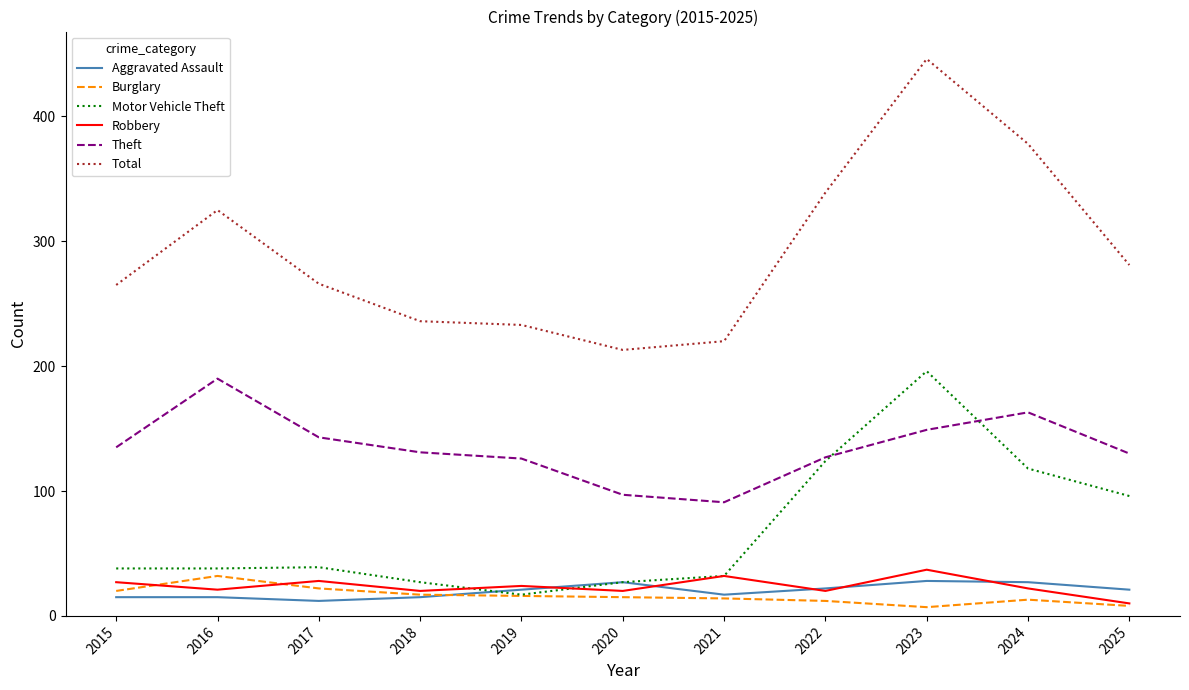

Which series changed the most between 2019 and 2024?

Total